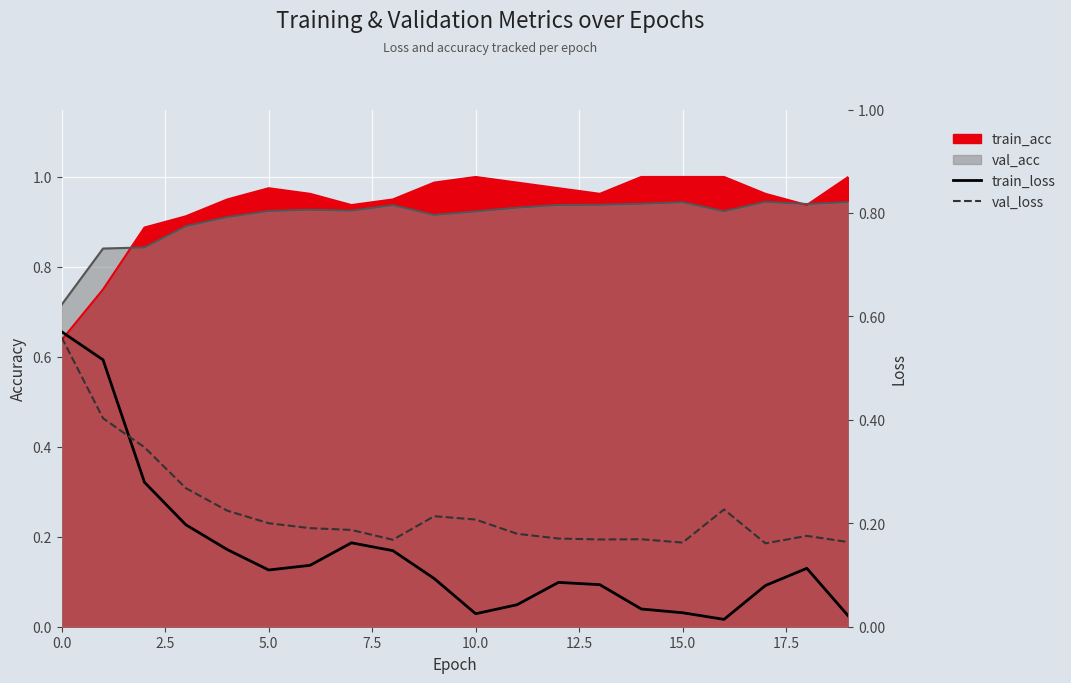

What is the total value across all series at 5.0?

0.3